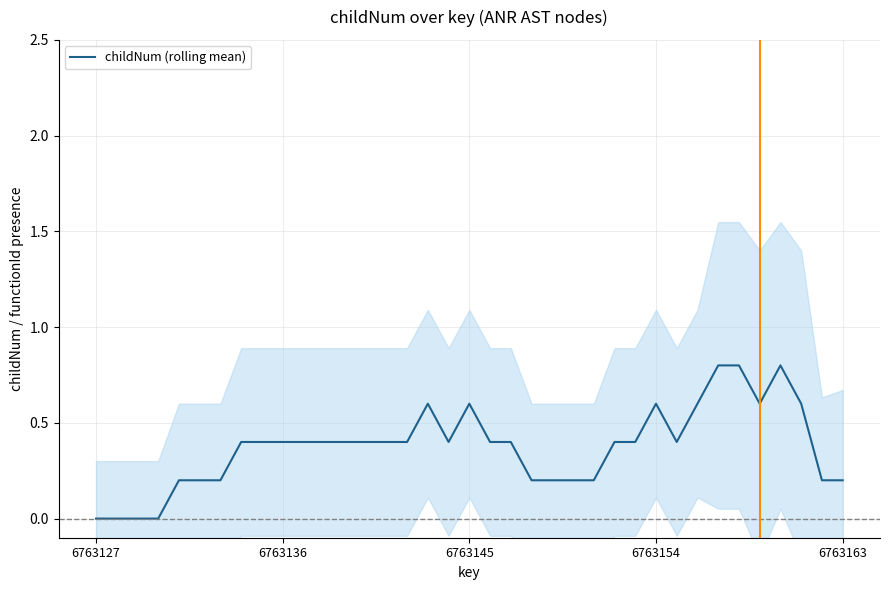

The childNum (rolling mean) series shows 0.2 at 6763136. True or false?

False